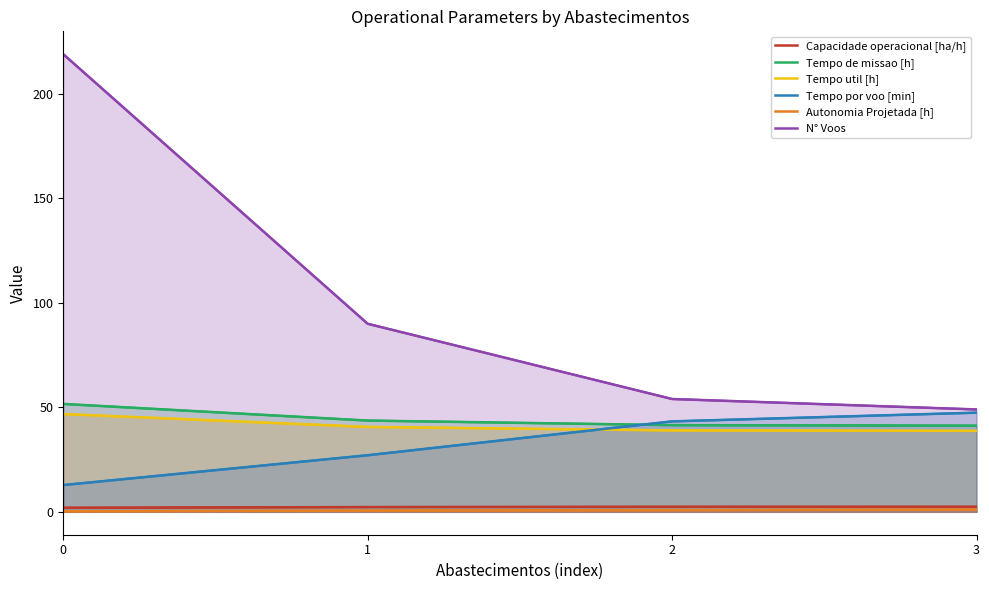

What is the total value across all series at 0?

332.5